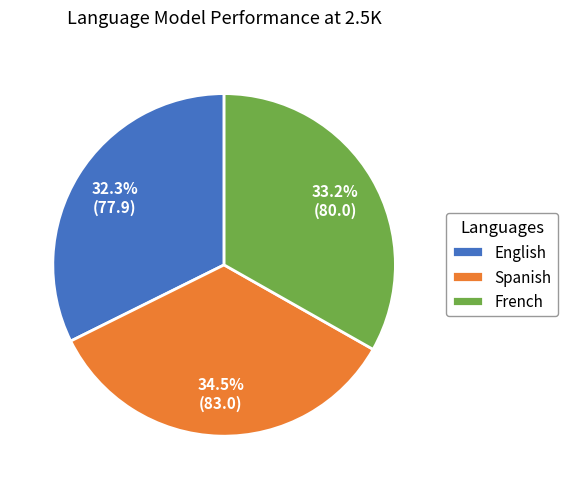

What is the smallest slice in the pie chart?

English